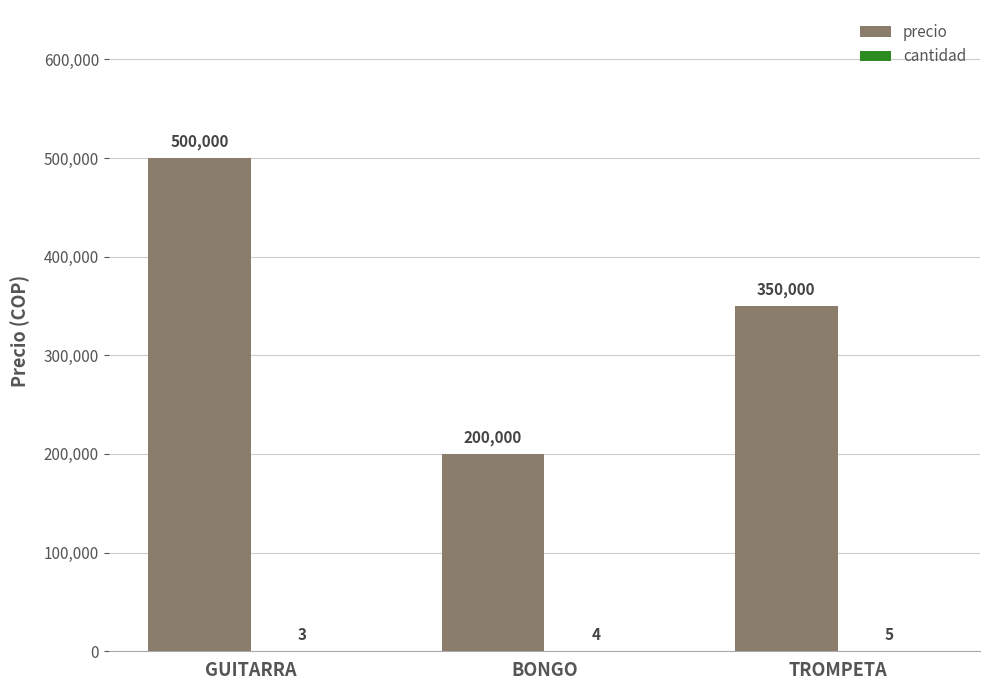

What is the spread (max minus min) of values at GUITARRA?

499997